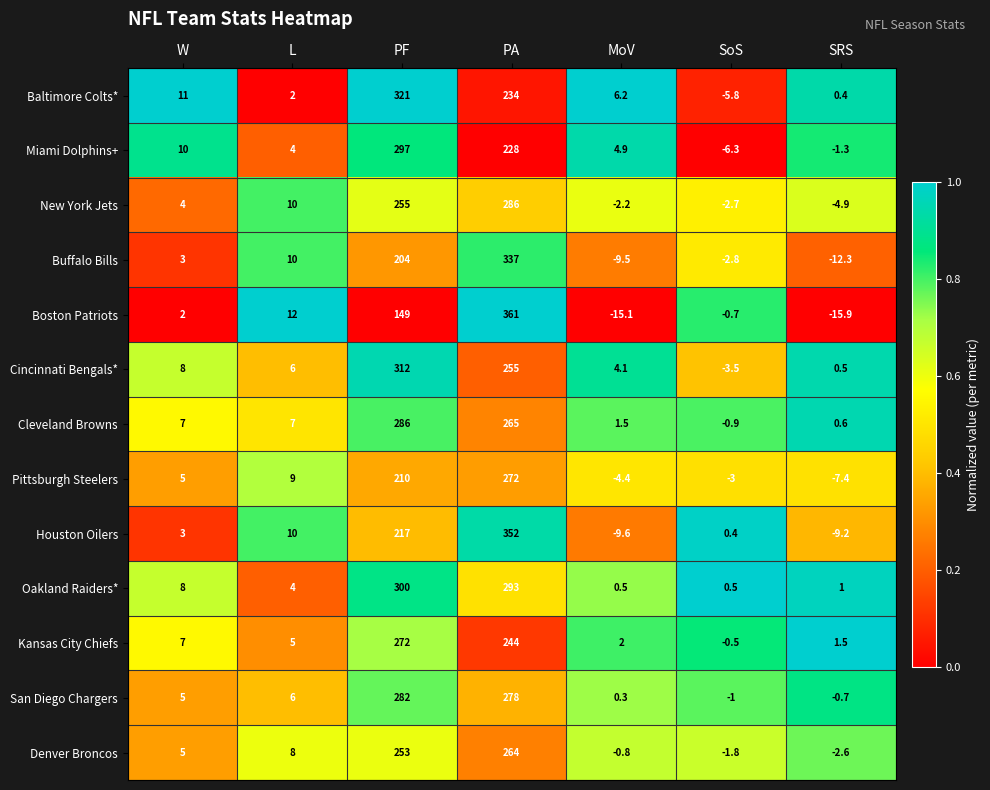

What is the difference between the highest and lowest values at SoS?

6.8